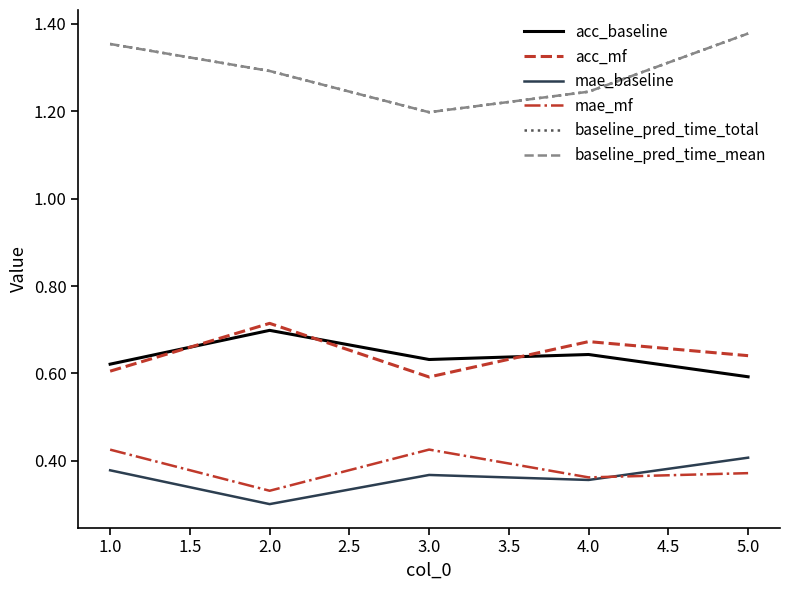

Reading right to left, transcribe all the data shown in this chart.

acc_baseline: 0.6	0.6	0.6	0.7	0.6
acc_mf: 0.6	0.7	0.6	0.7	0.6
mae_baseline: 0.4	0.4	0.4	0.3	0.4
mae_mf: 0.4	0.4	0.4	0.3	0.4
baseline_pred_time_total: 1.4	1.2	1.2	1.3	1.4
baseline_pred_time_mean: 1.4	1.2	1.2	1.3	1.4